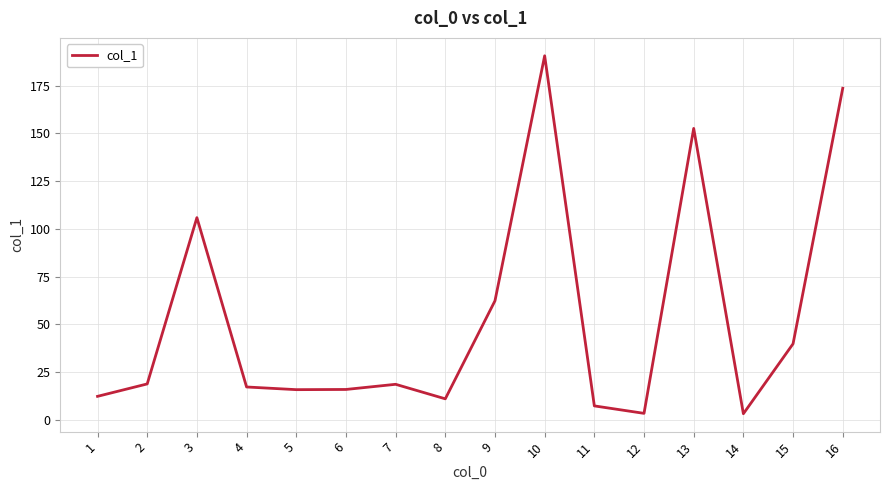

What is the difference between the maximum and minimum values?

187.3